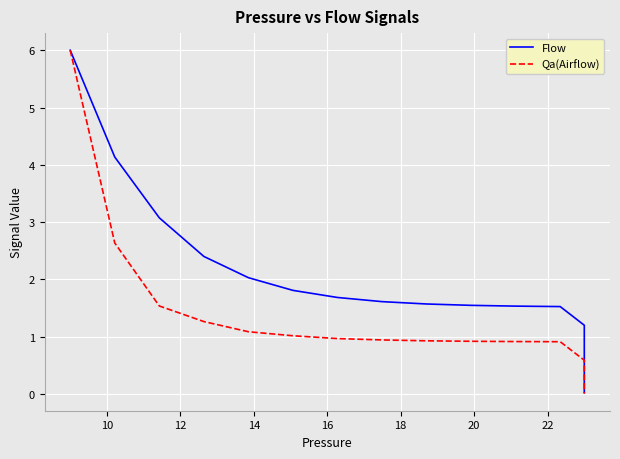

What is the difference between the second highest and second lowest values in the Qa(Airflow) series?

2.6